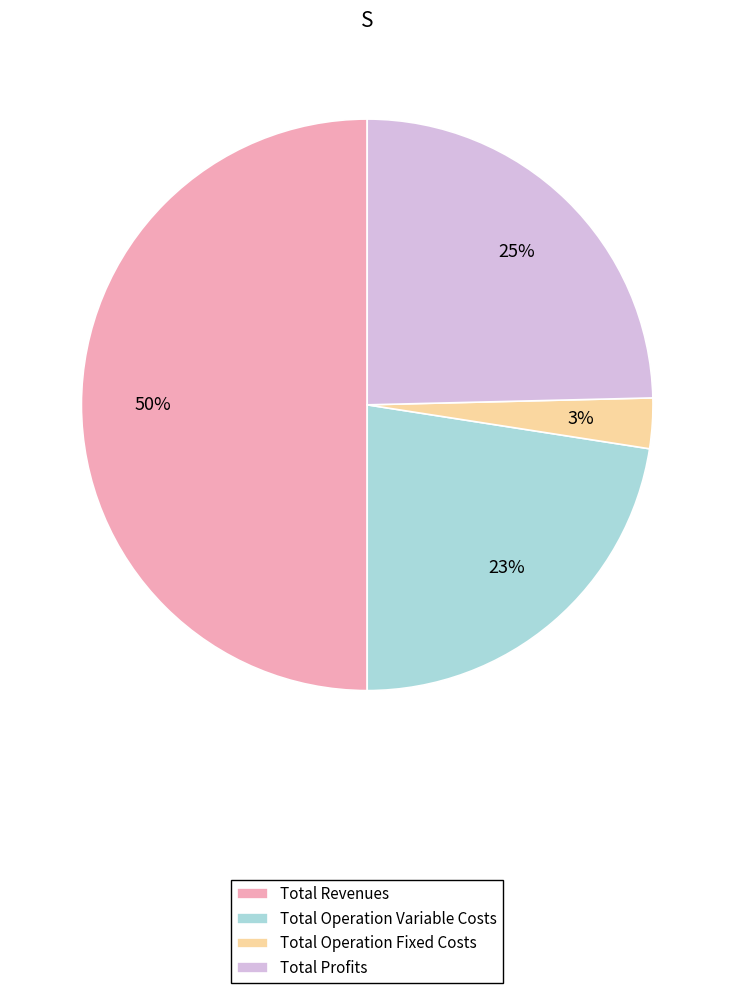

To the nearest percent, what is the average slice percentage?

25%